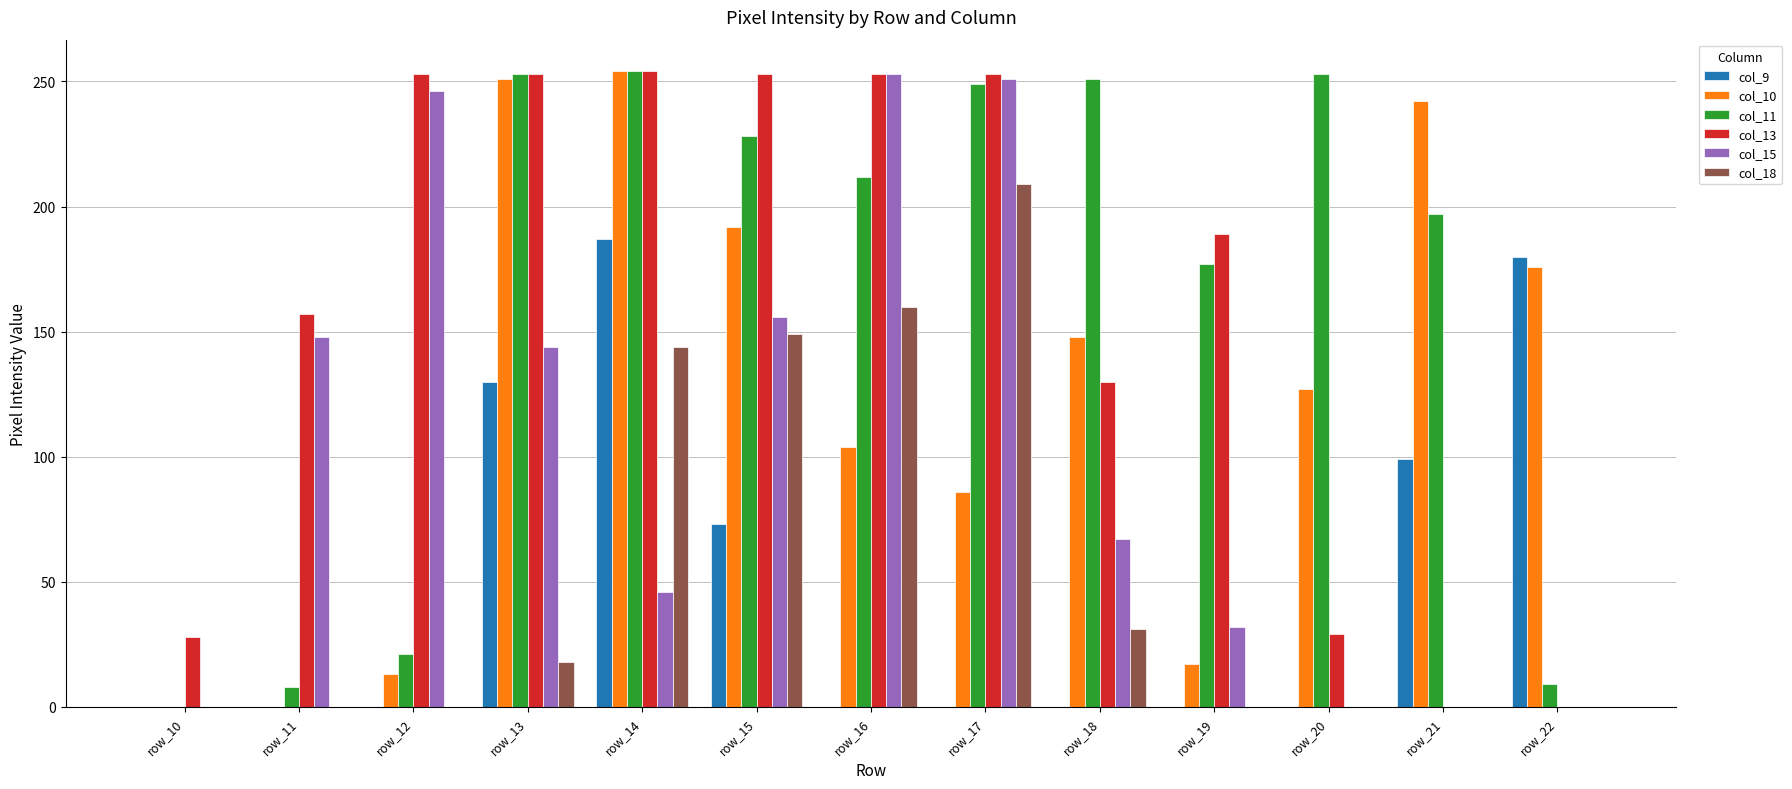

What is the average value of the col_18 series?

55